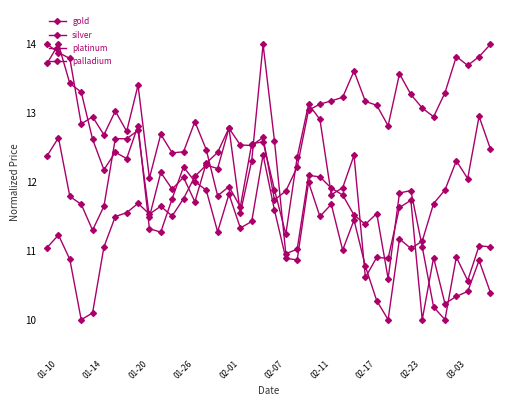

What is the difference between the second highest and minimum values in the platinum series?

3.7